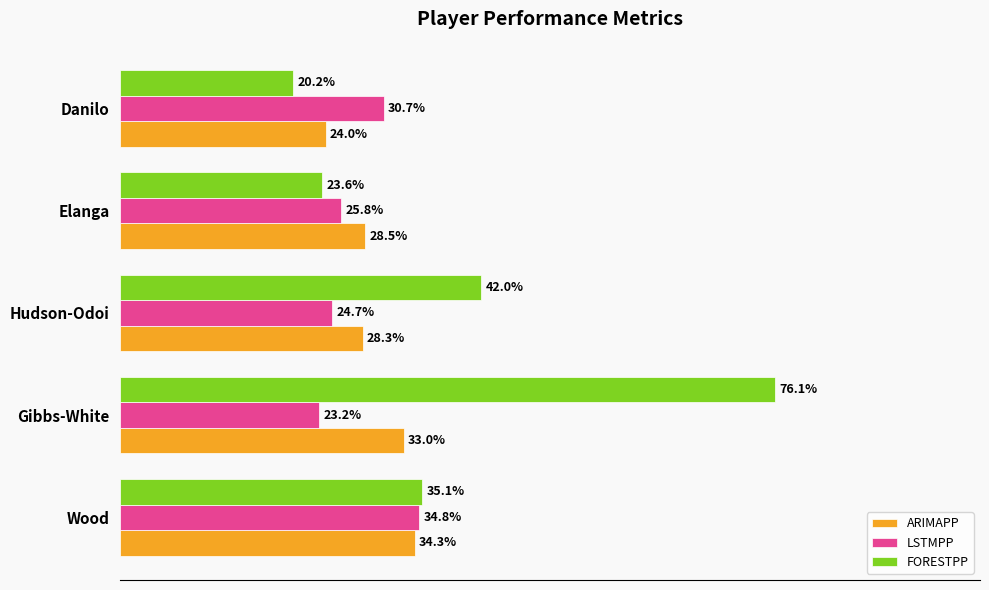

List the series in order of their overall mean, lowest first.

LSTMPP, ARIMAPP, FORESTPP